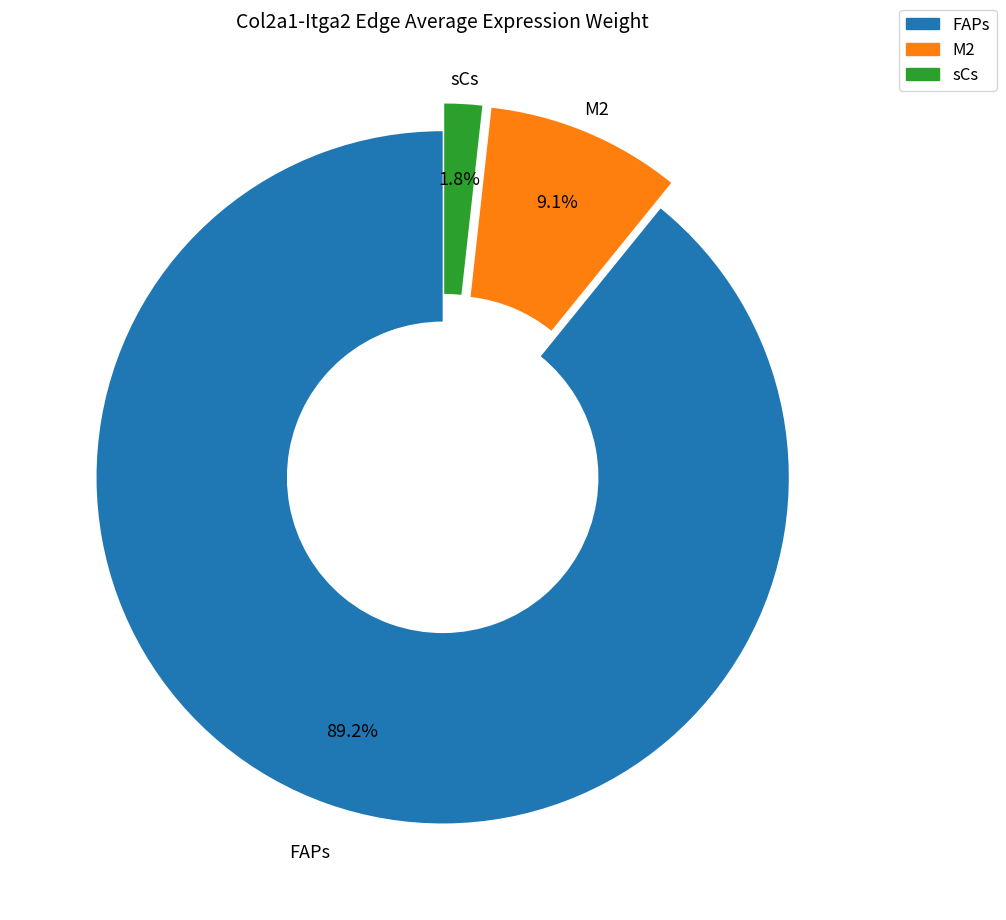

Does any single category account for the majority?

Yes